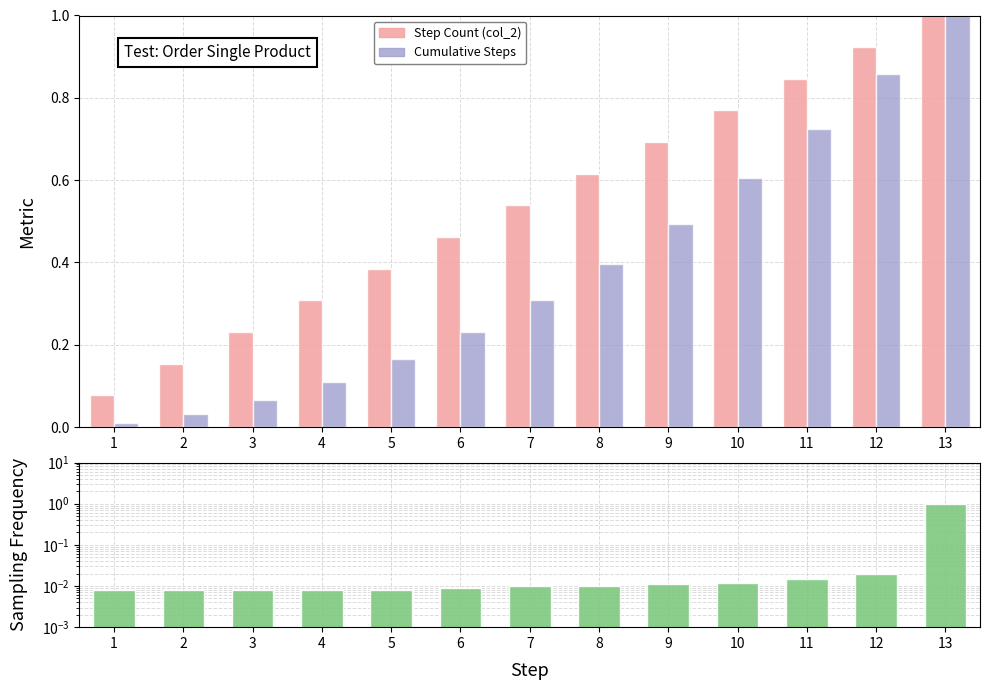

Rank the series by their maximum value, from lowest to highest.

Step Count (col_2), Cumulative Steps, Sampling Frequency